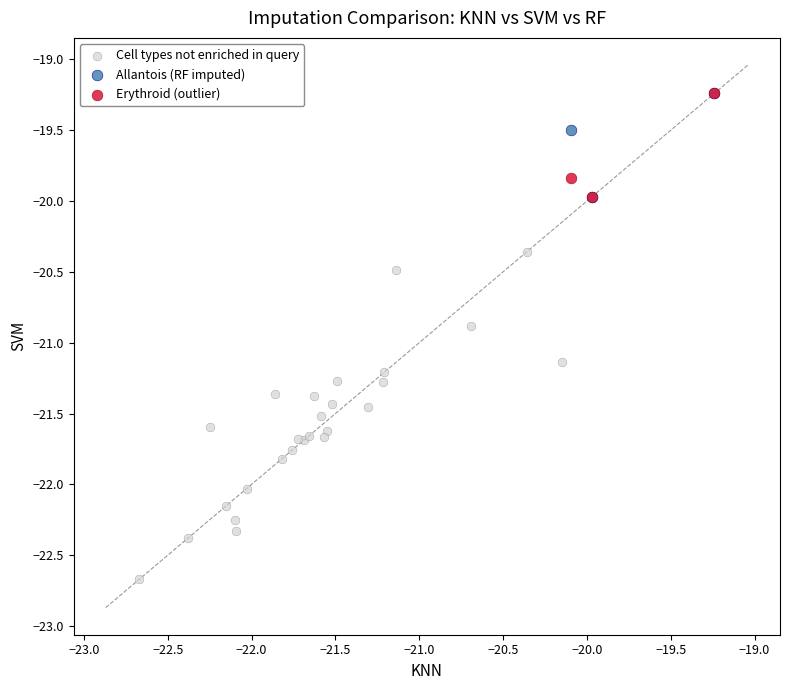

Which series contains the lowest Y value?

Cell types not enriched in query